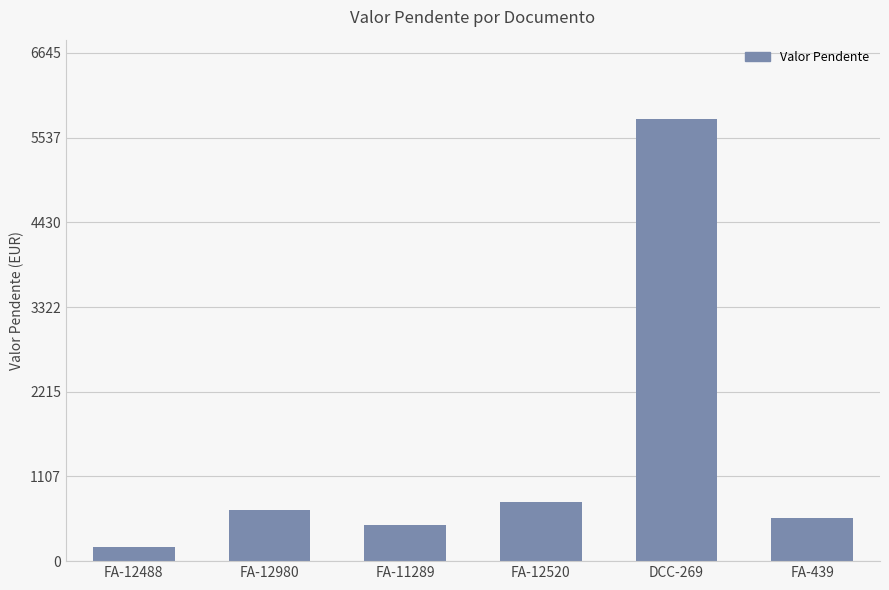

How many data points does each series have?

6